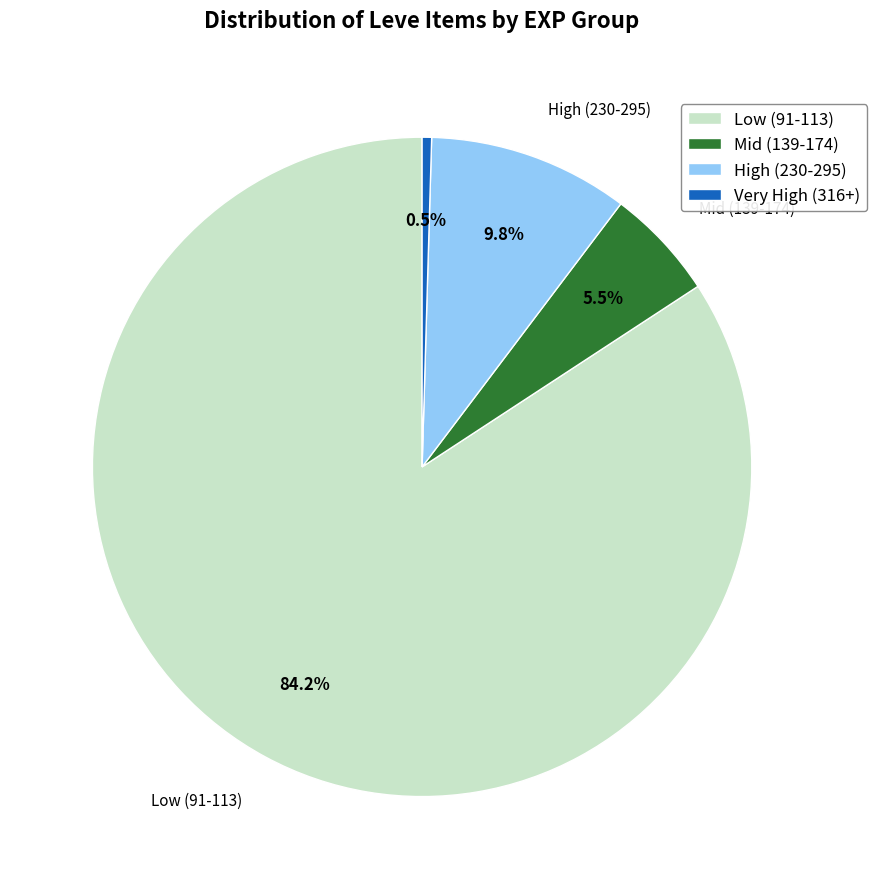

Between Mid (139-174) and High (230-295), which is larger?

High (230-295)